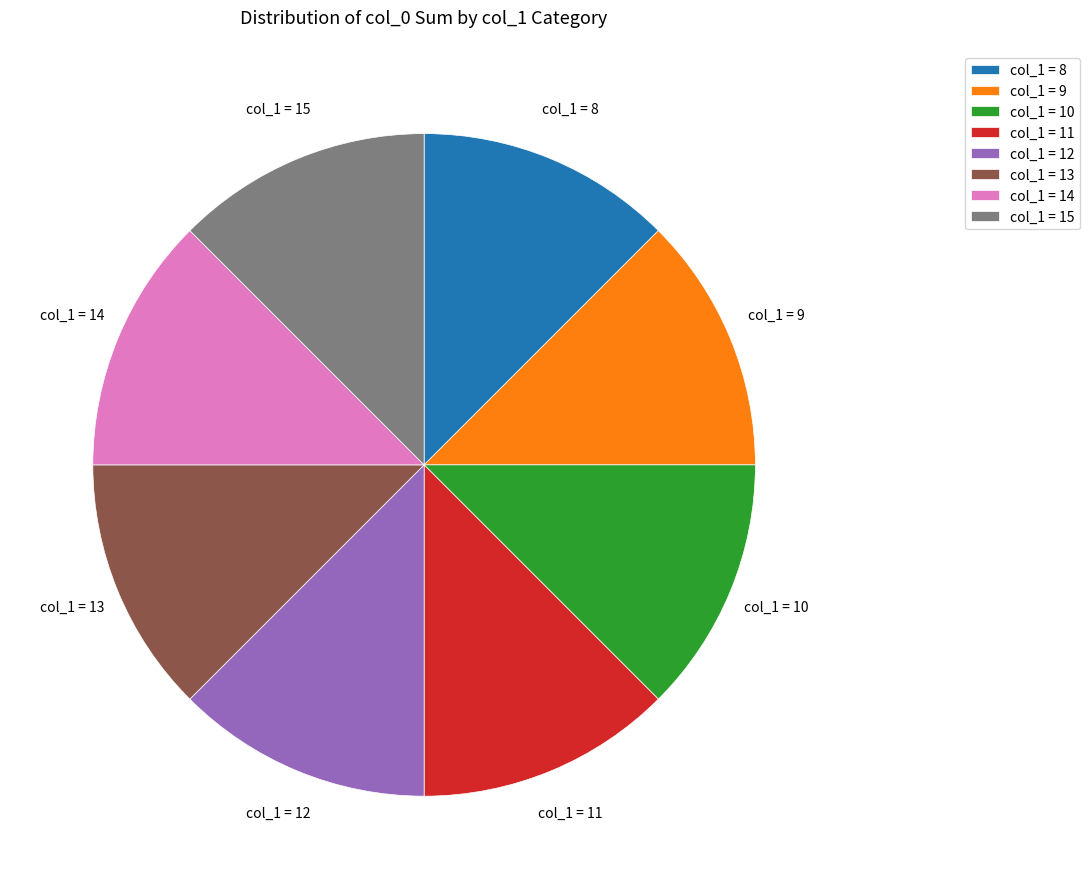

What is the ratio of the value at col_1 = 12 to the value at col_1 = 9?

1.0